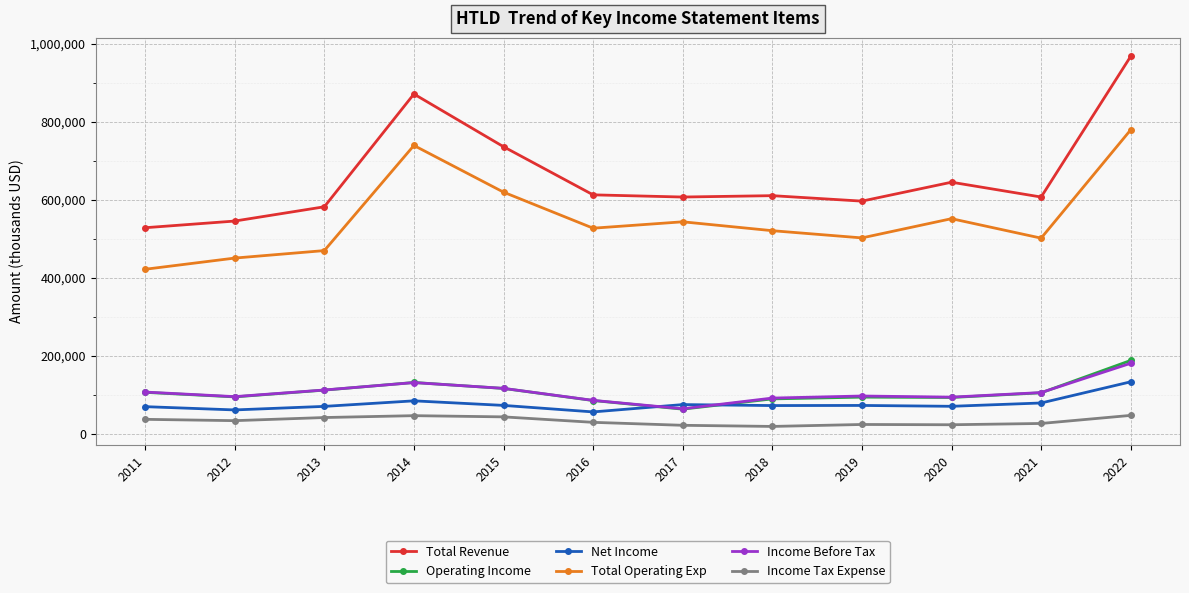

Which series changed the most between 2021 and 2022?

Total Revenue